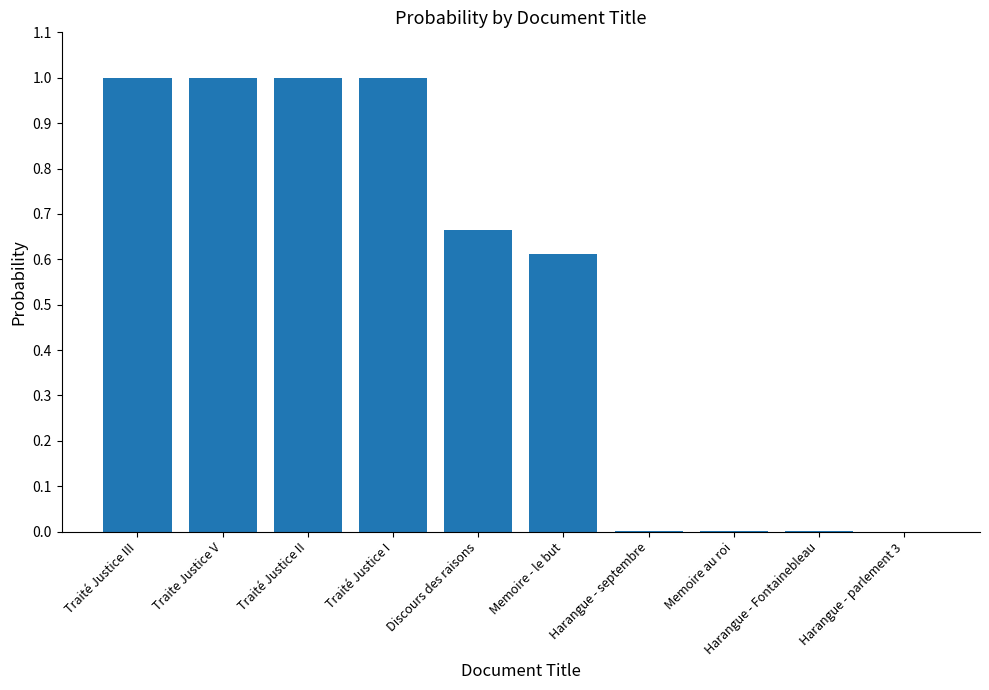

Is it true that the value at Memoire au roi is 0.0?

True